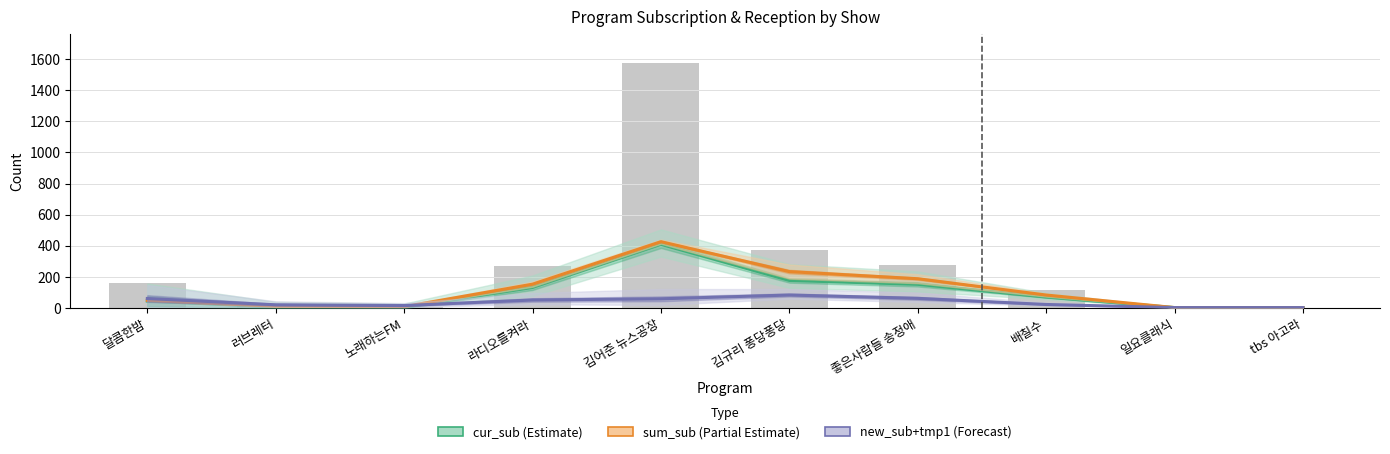

What is the average value of the new_sub+tmp1 (Forecast) series?

35.5